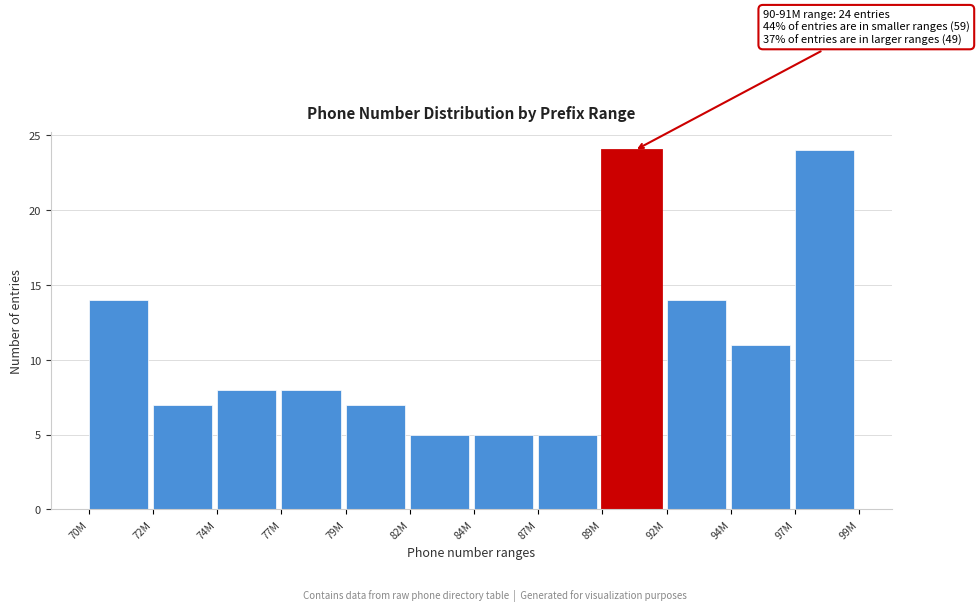

Reading right to left, transcribe all the data shown in this chart.

24	11	14	24	5	5	5	7	8	8	7	14